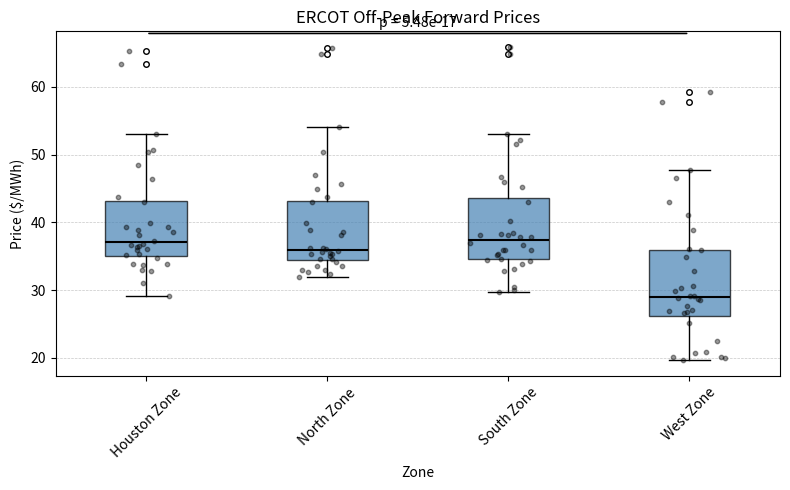

Where is the upper edge of the box for Houston Zone on the y-axis? The values are not printed on the chart, so give them approximately, as read against the axis.

43